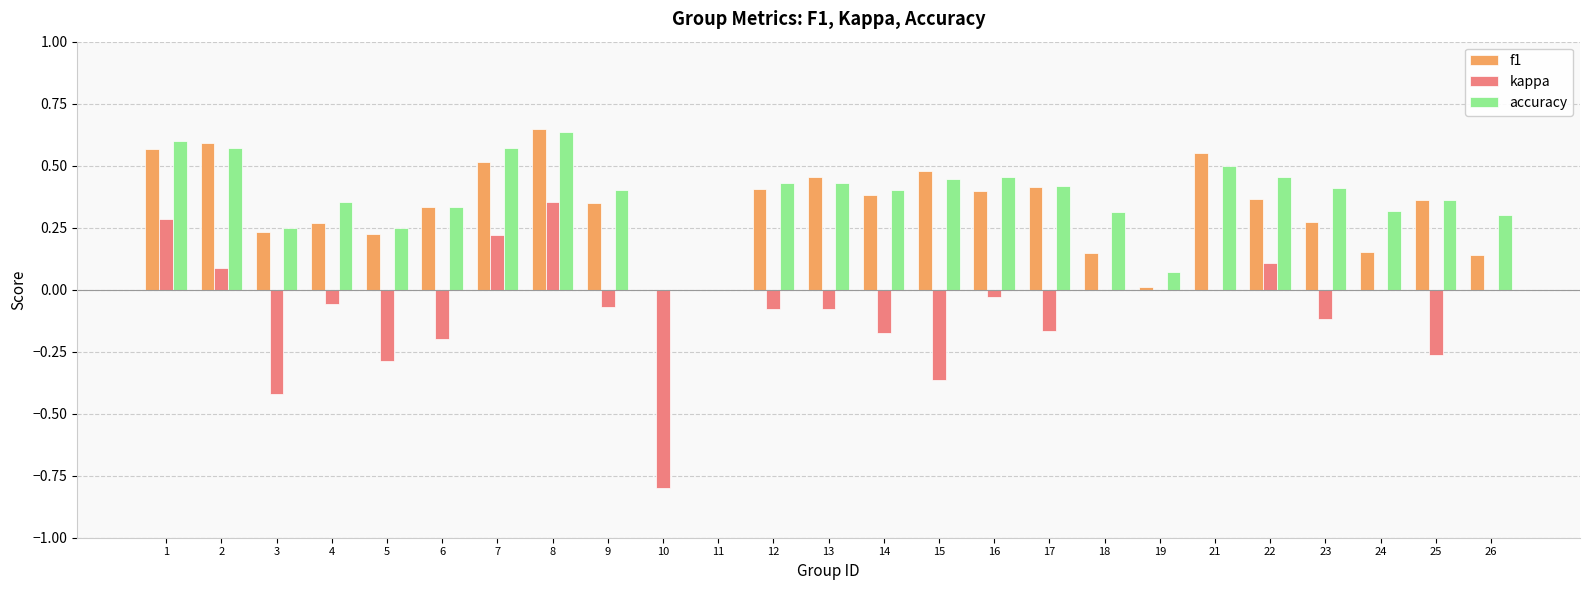

Which category has the highest value in the kappa series?

8